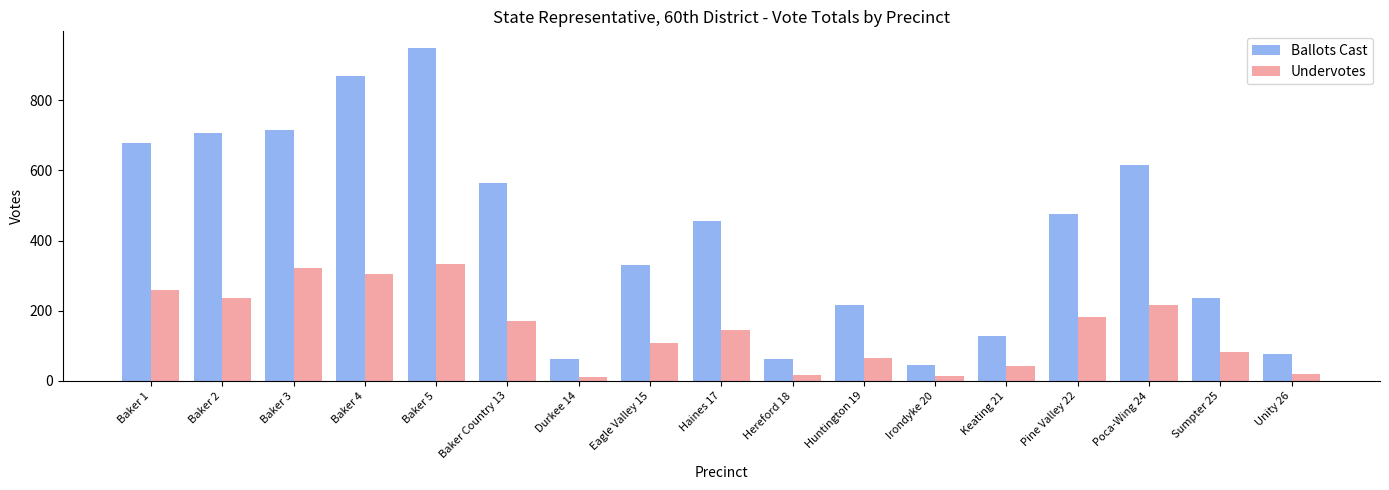

Which category has the highest value across all series?

Baker 5